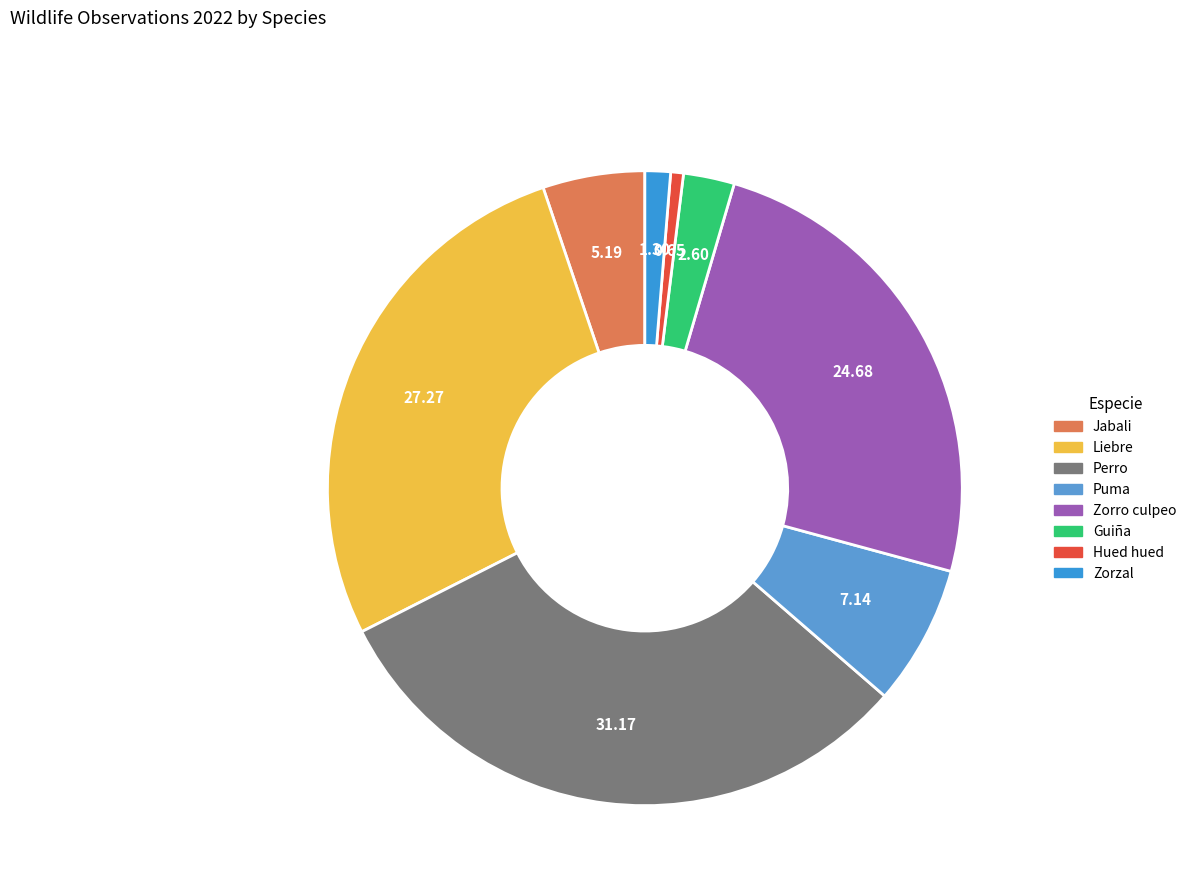

Does Hued hued account for over 50% of the chart?

No